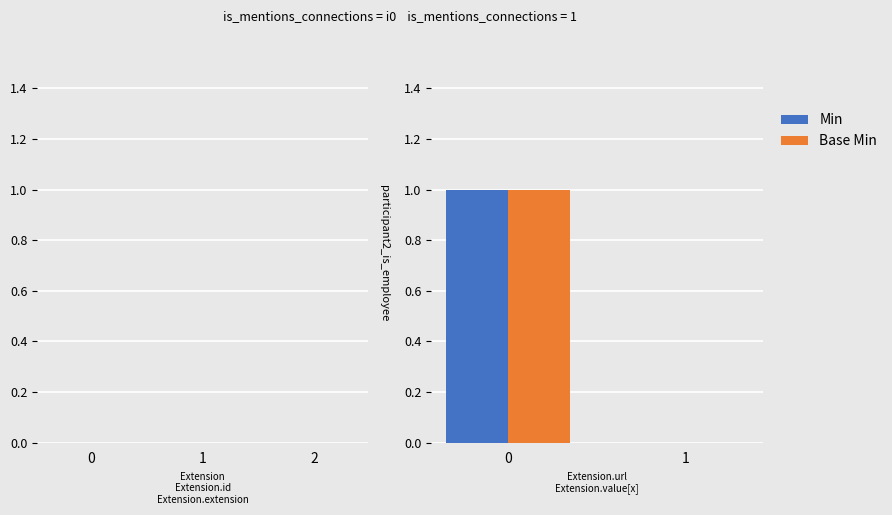

Reading left to right, extract all data points from this chart.

Min: 1	0
Base Min: 1	0